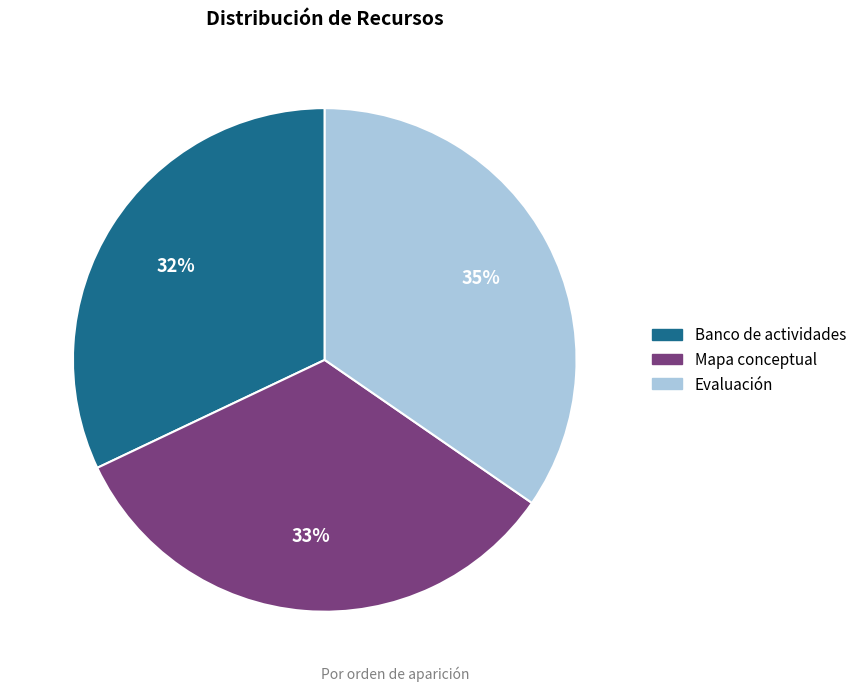

The Evaluación slice represents 35% of the pie. True or false?

True